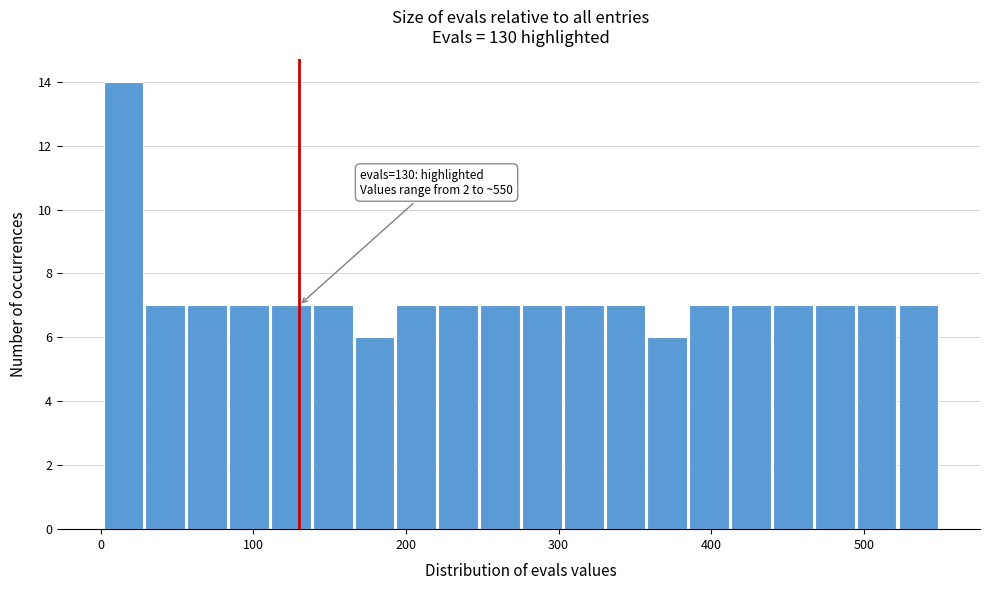

Read against the x-axis, roughly where is the centre of the tallest bar?

20